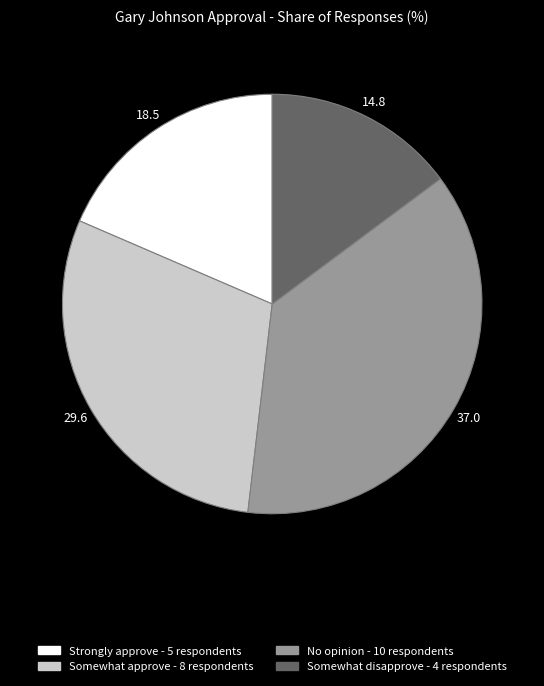

Is there any slice that represents more than half of the pie?

No